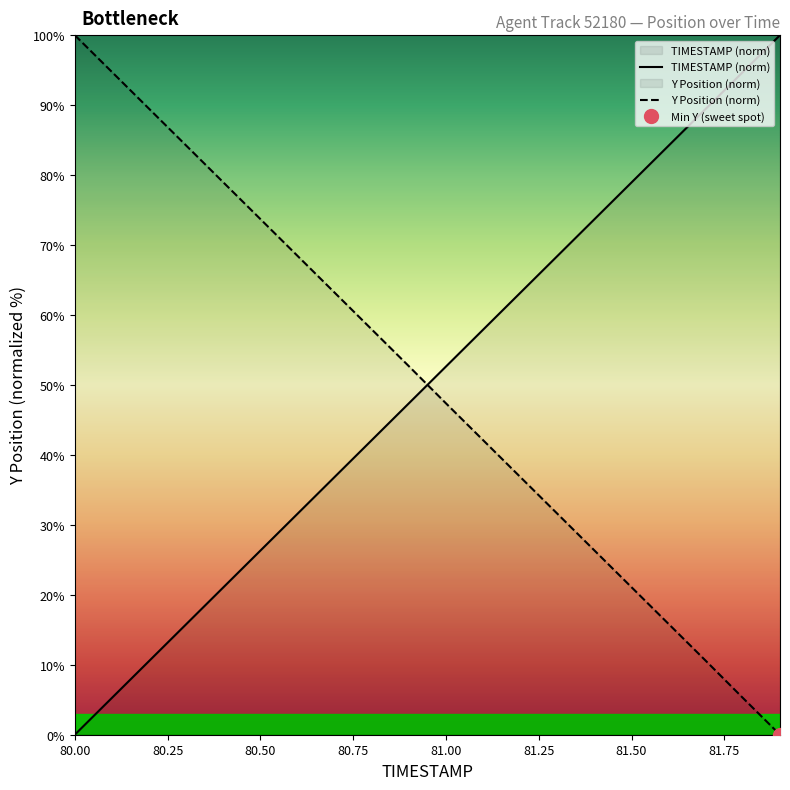

How many categories are shown in the chart?

20